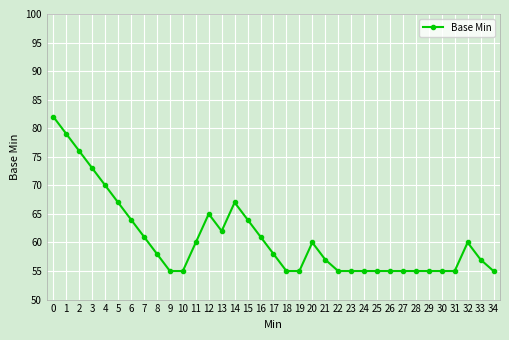

The value at 2 is 128. True or false?

False